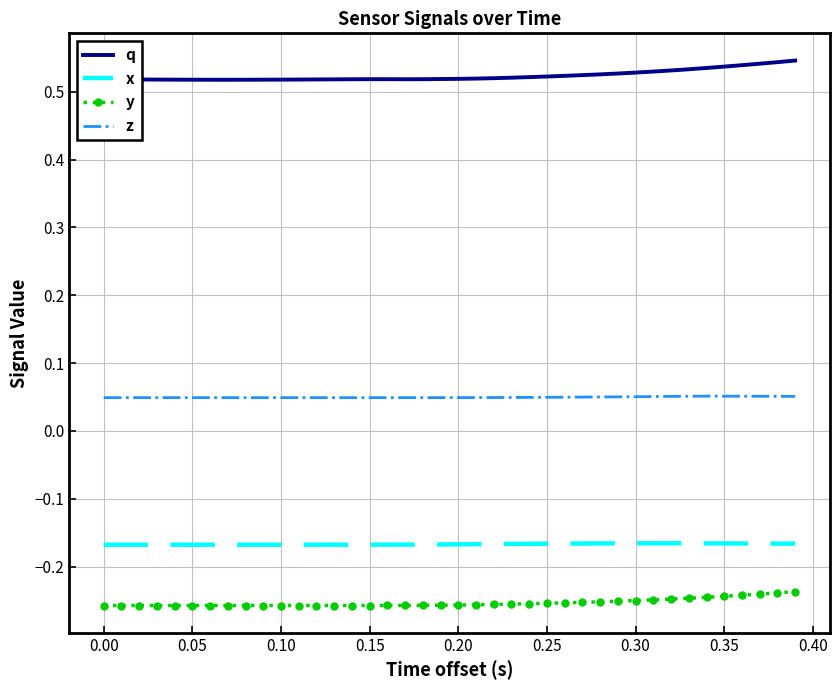

Rank the series by their maximum value, from highest to lowest.

q, z, x, y